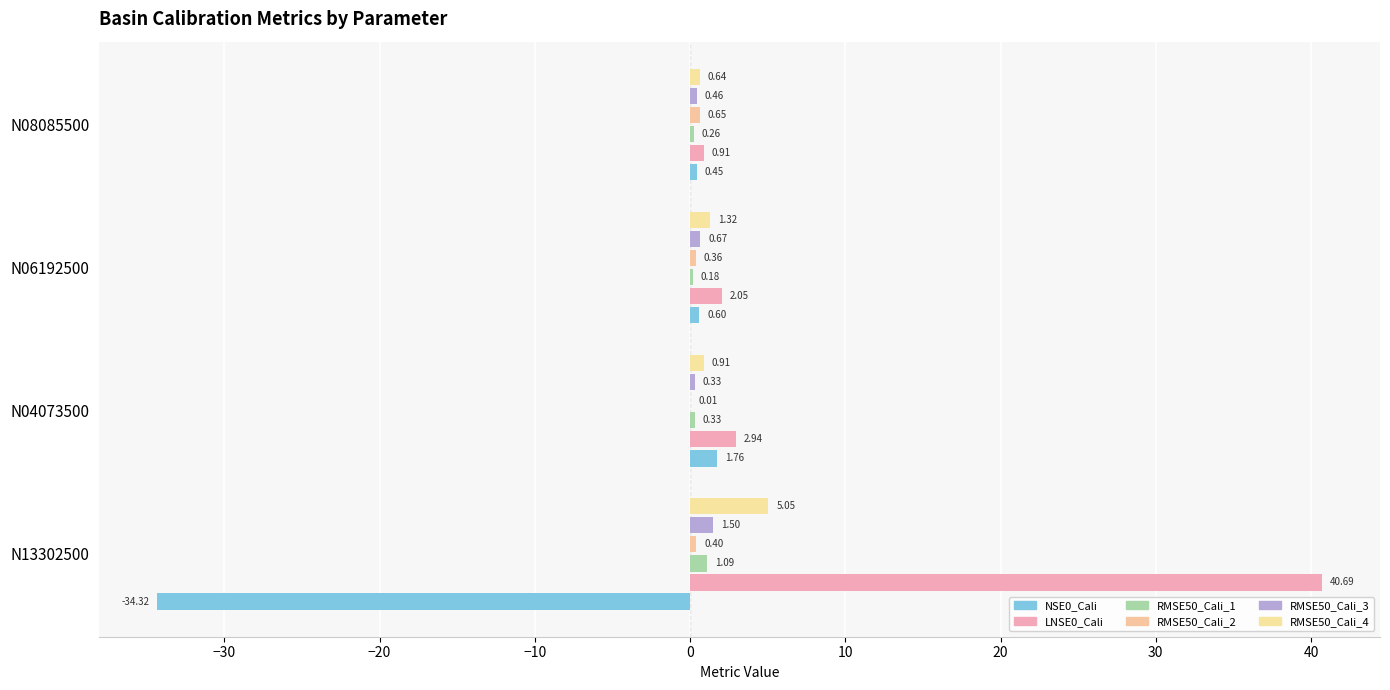

Count the number of data series in this chart.

6